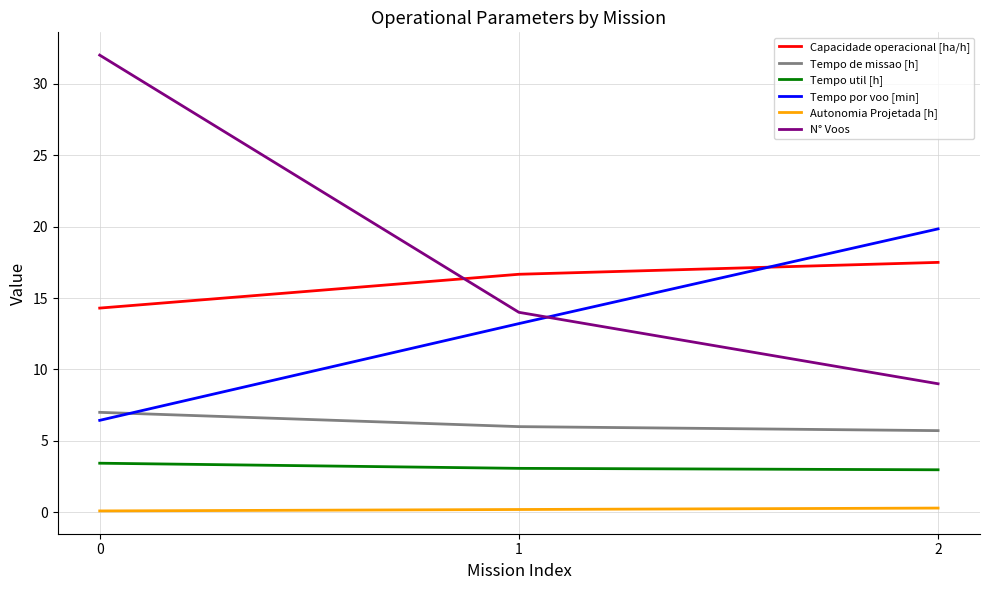

What is the difference between the maximum and minimum values in the Tempo de missao [h] series?

1.3